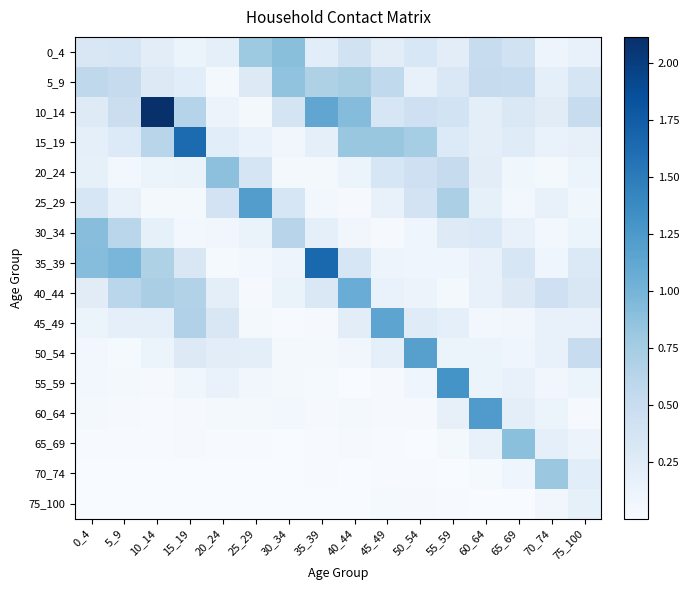

What is the greatest value displayed?

2.1